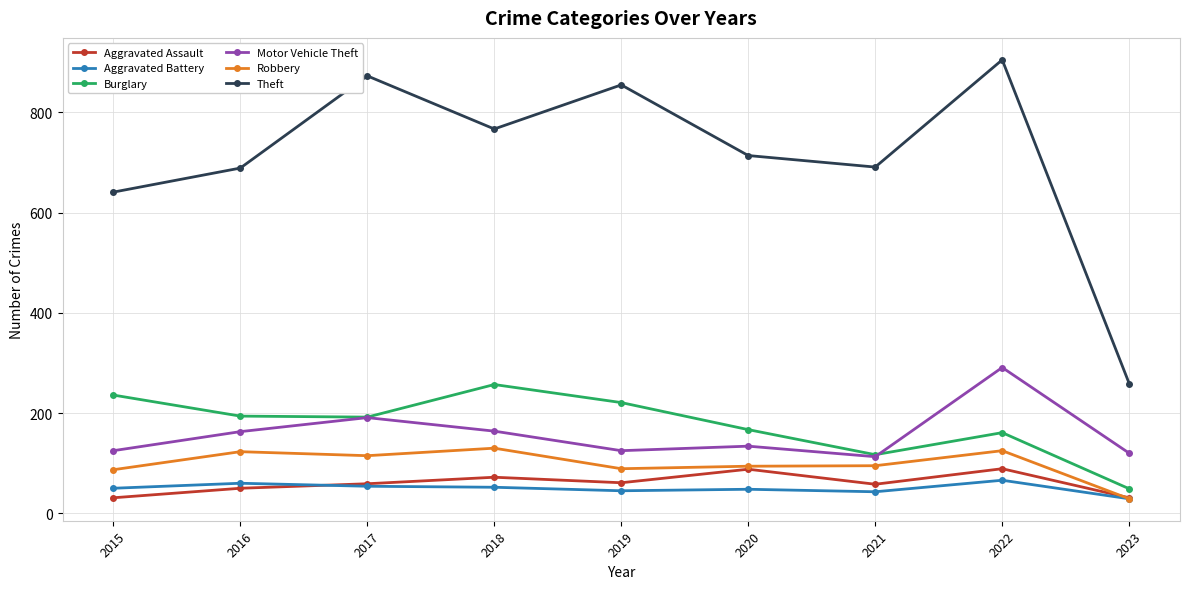

Which category has the highest value across all series?

2022